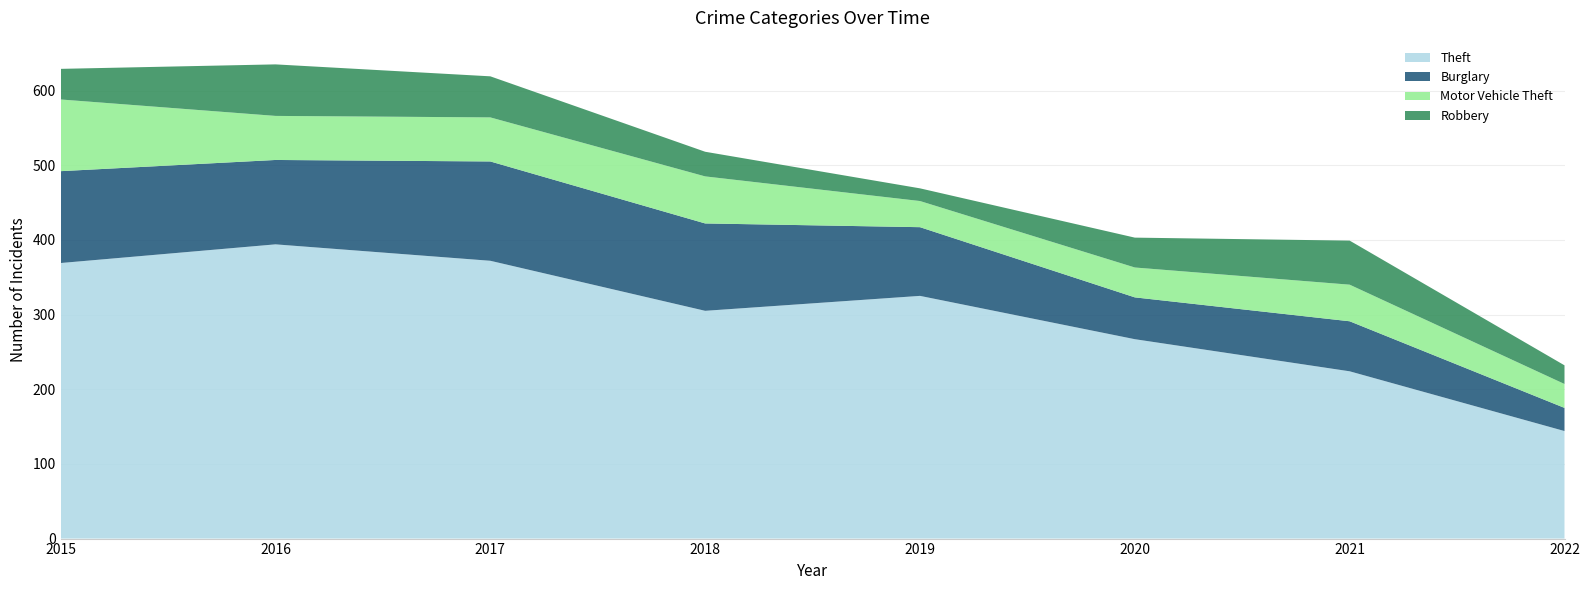

Reading left to right, extract all data points from this chart.

Theft: 2015=369	2016=394	2017=372	2018=305	2019=325	2020=267	2021=224	2022=144
Burglary: 2015=123	2016=113	2017=133	2018=117	2019=92	2020=56	2021=67	2022=31
Motor Vehicle Theft: 2015=96	2016=59	2017=59	2018=63	2019=35	2020=40	2021=49	2022=32
Robbery: 2015=41	2016=69	2017=55	2018=33	2019=17	2020=40	2021=59	2022=25